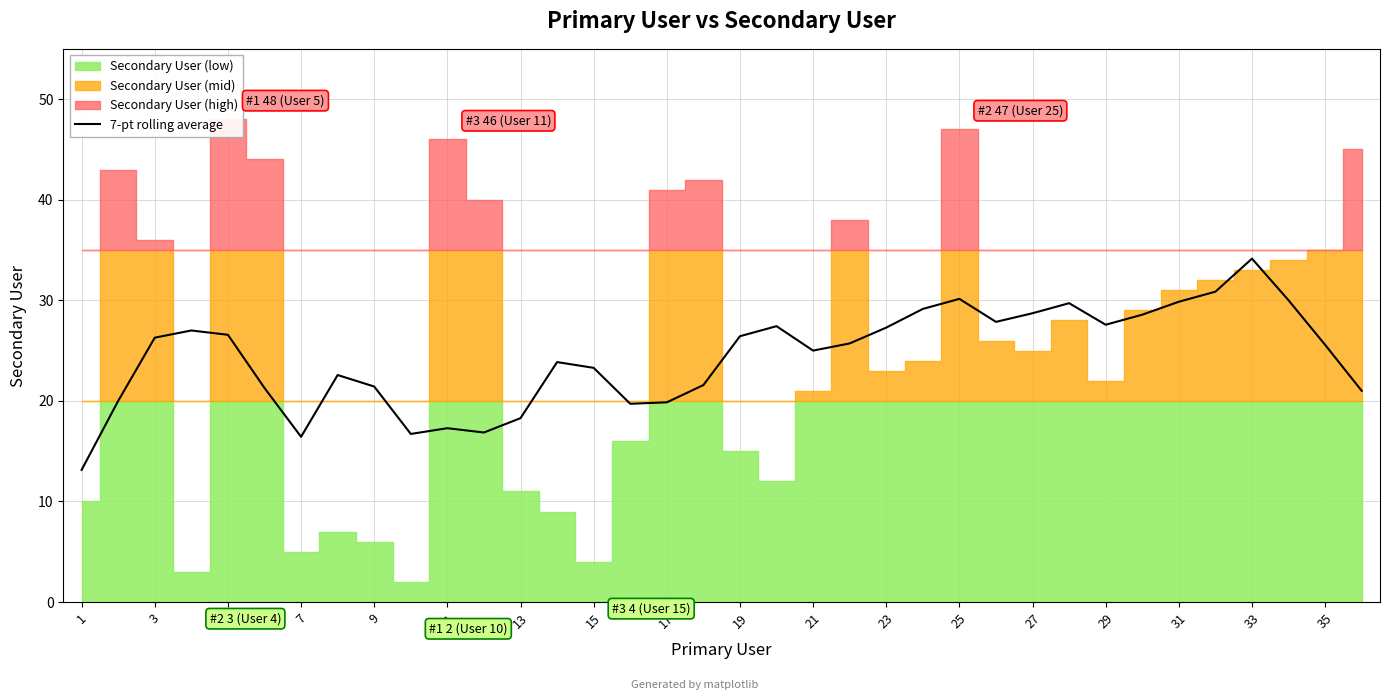

Is it true that 7-pt rolling average equals 26.6 at 5?

True